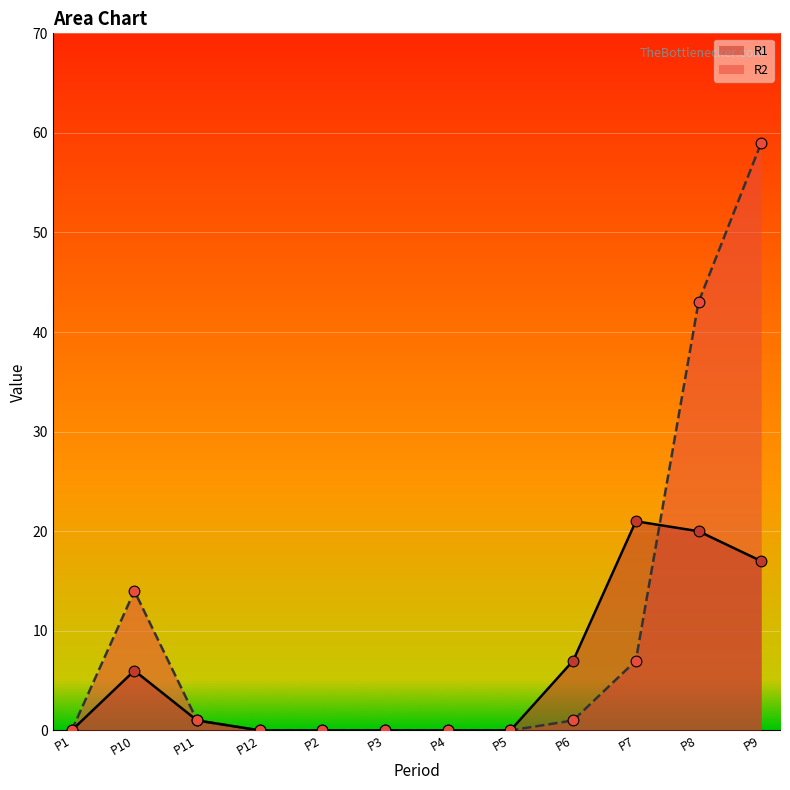

What are all the series names shown in the legend?

R1, R2